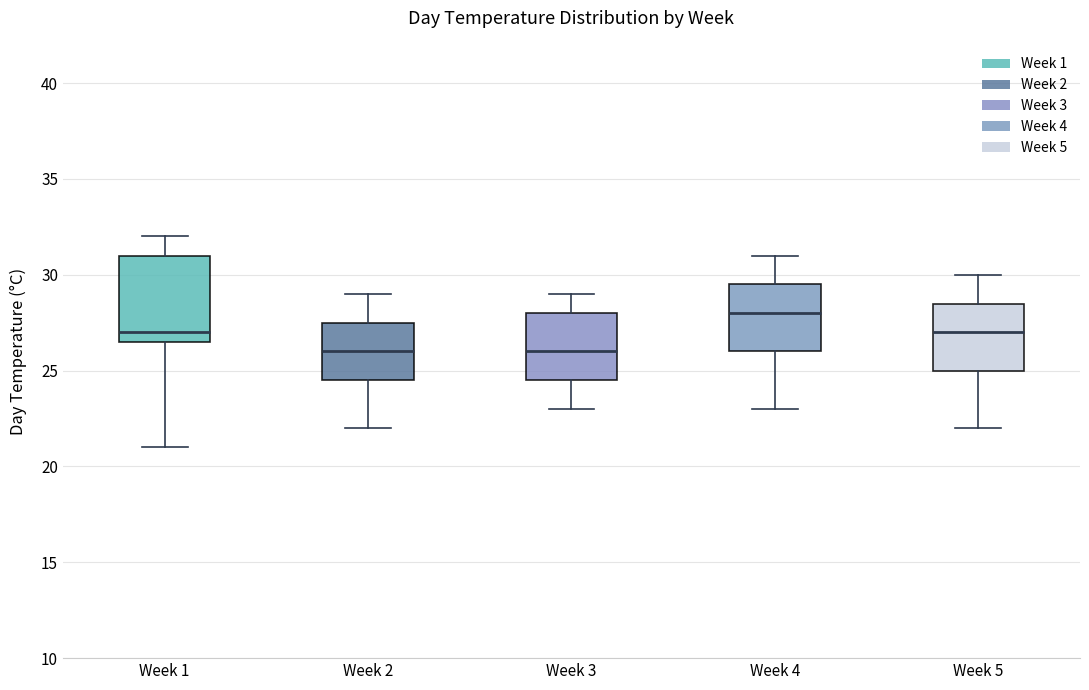

Reading left to right, read every box against the y-axis: the position of its median line, the range the box covers, and the ends of its whiskers. The values are not printed on the chart, so give them approximately, as read against the axis.

Week 1: median 27.0, box 26.5 to 31.0, whiskers 21.0 to 32.0
Week 2: median 26.0, box 24.5 to 27.5, whiskers 22.0 to 29.0
Week 3: median 26.0, box 24.5 to 28.0, whiskers 23.0 to 29.0
Week 4: median 28.0, box 26.0 to 29.5, whiskers 23.0 to 31.0
Week 5: median 27.0, box 25.0 to 28.5, whiskers 22.0 to 30.0